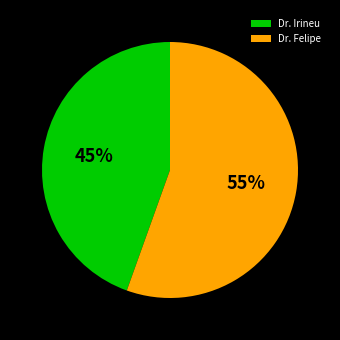

To the nearest percent, what portion does Dr. Felipe represent?

55%